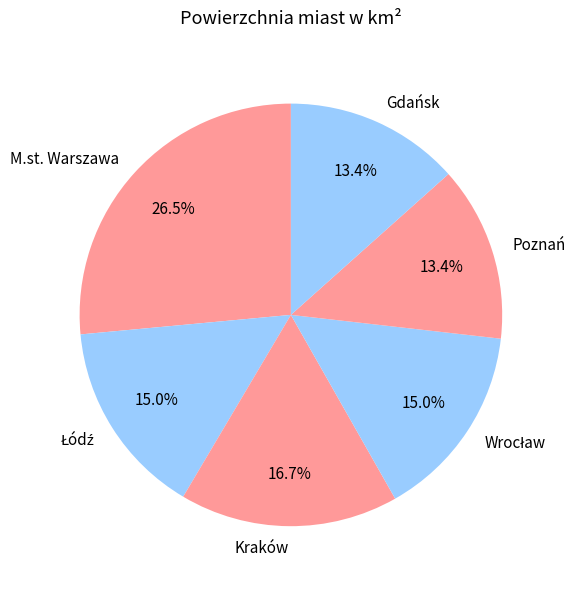

Which category has the biggest portion of the pie?

M.st. Warszawa